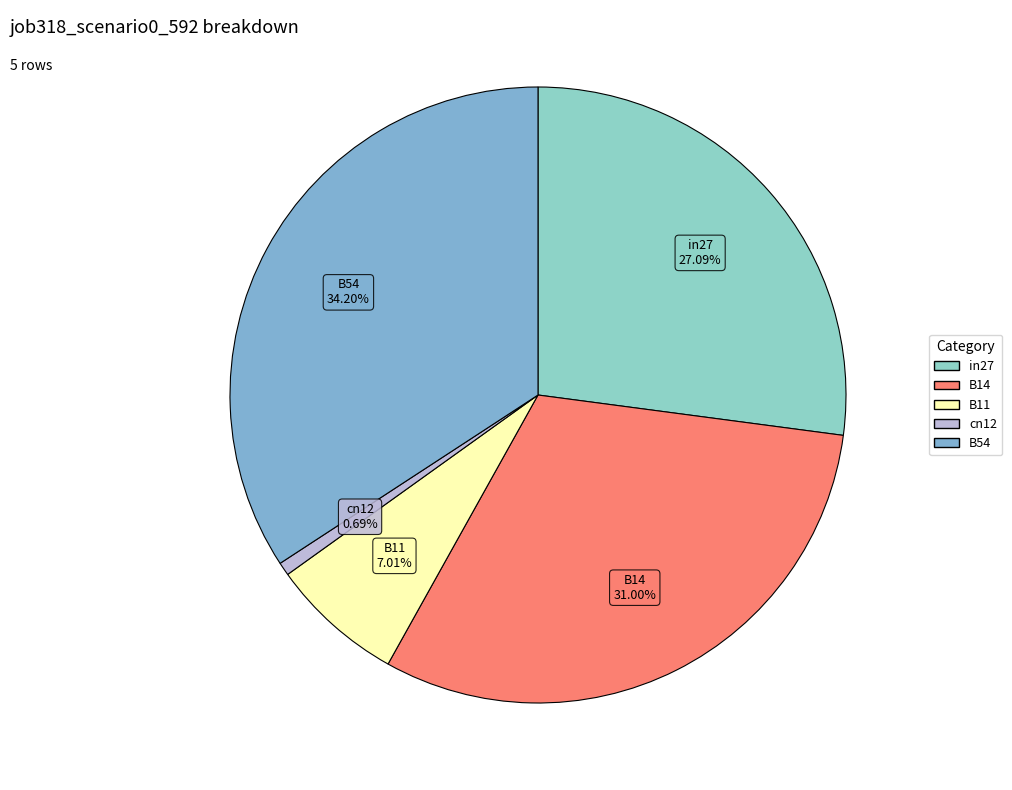

Which slice is the largest?

B54